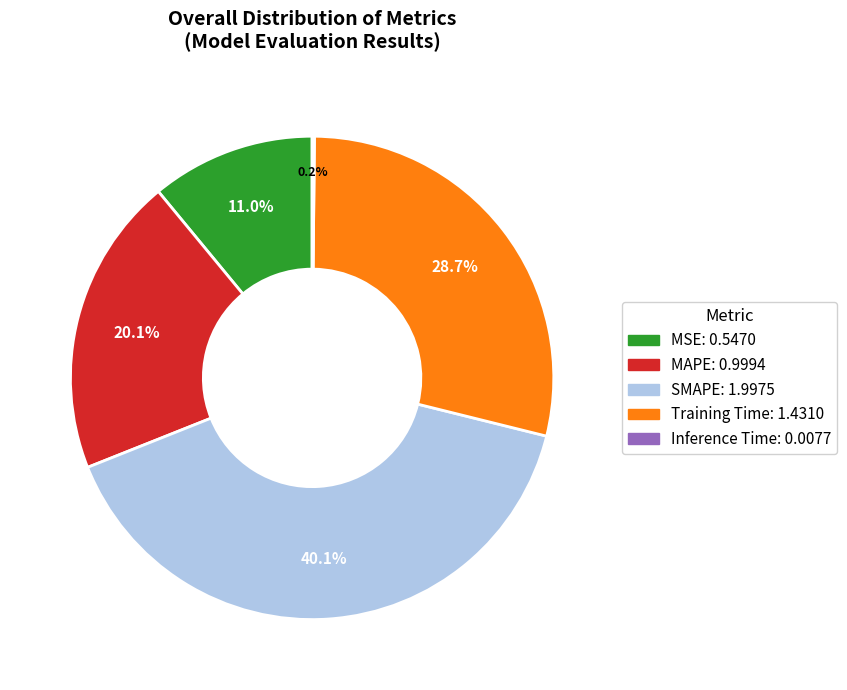

The MSE slice represents 1% of the pie. True or false?

False